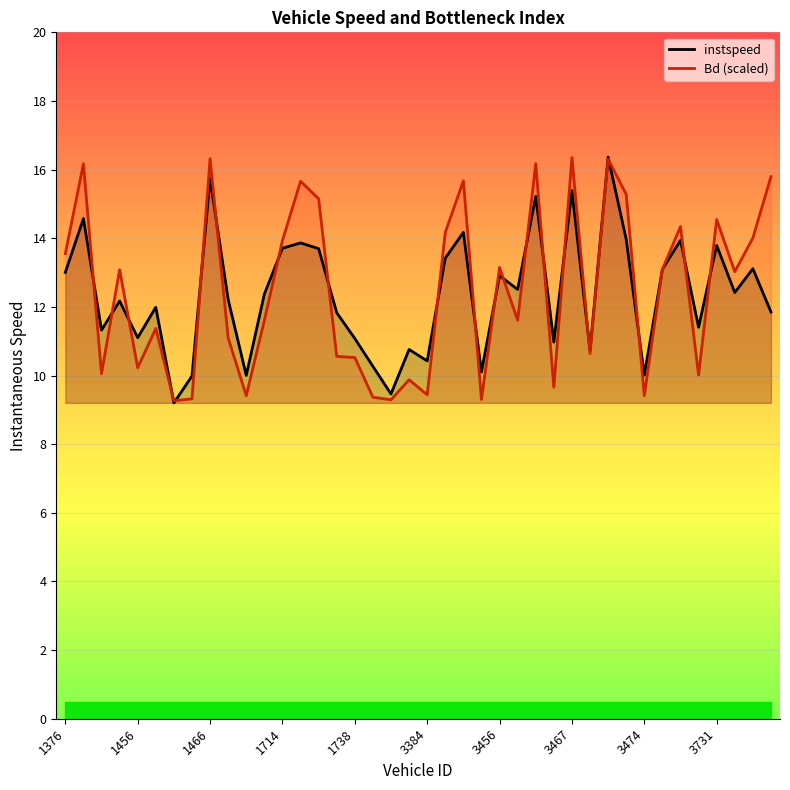

True or false: instspeed and Bd (scaled) cross at least once.

True